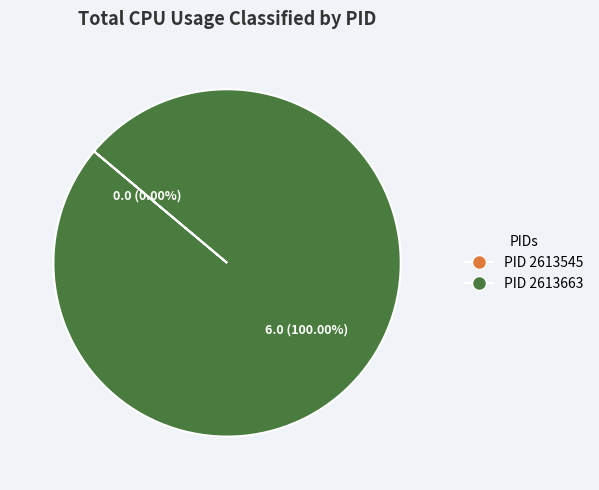

To the nearest percent, what is the difference between the 2613545 and 2613663 slice percentages?

100%